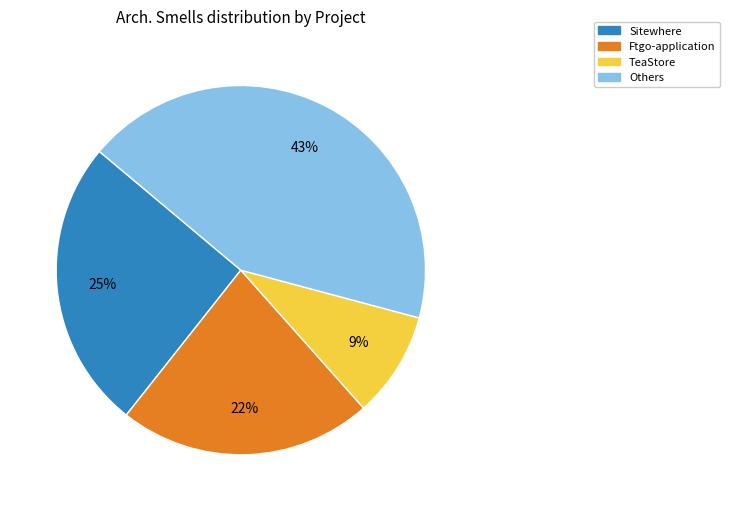

To the nearest percent, what is the difference between the largest and smallest slice percentages?

34%